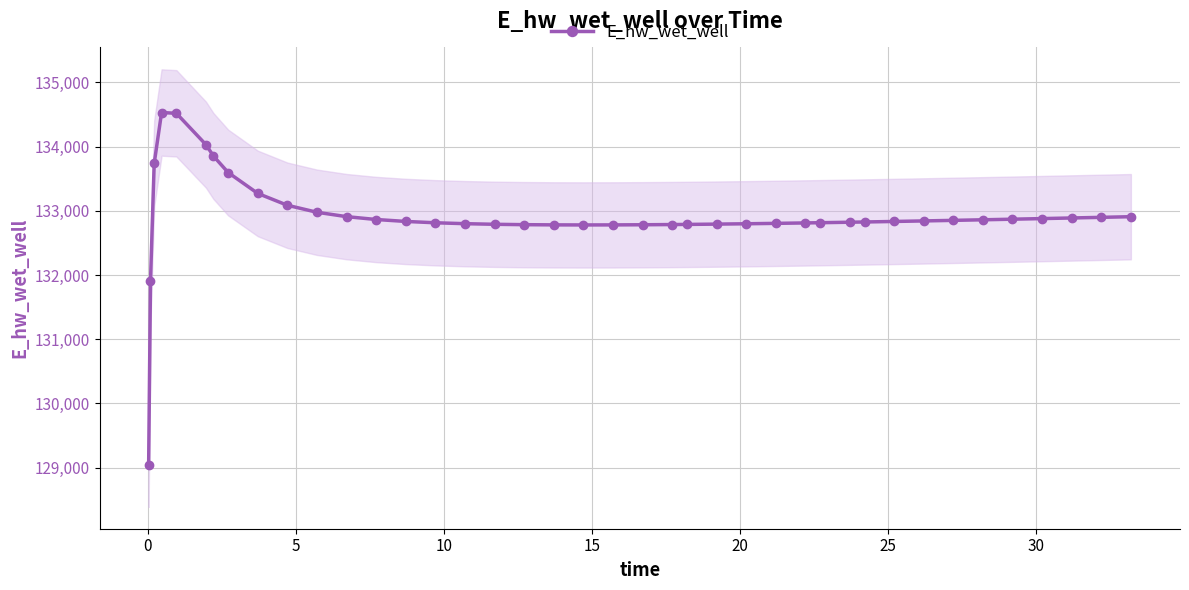

What is the value of the E_hw_wet_well point at the 9th from the left?

133271.4